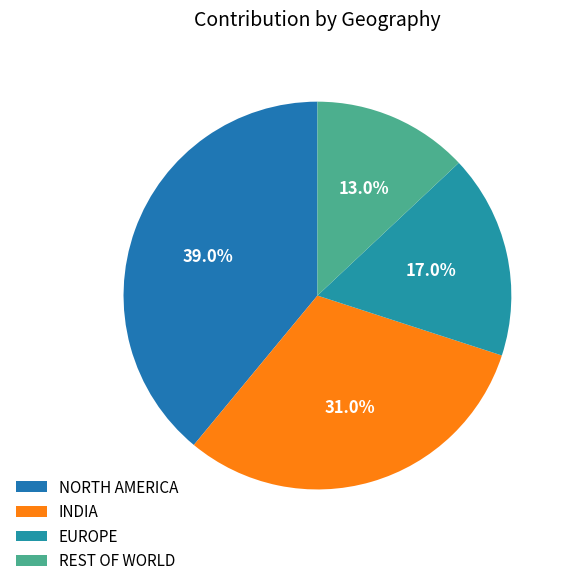

Do EUROPE and INDIA together represent more than half of the pie?

No